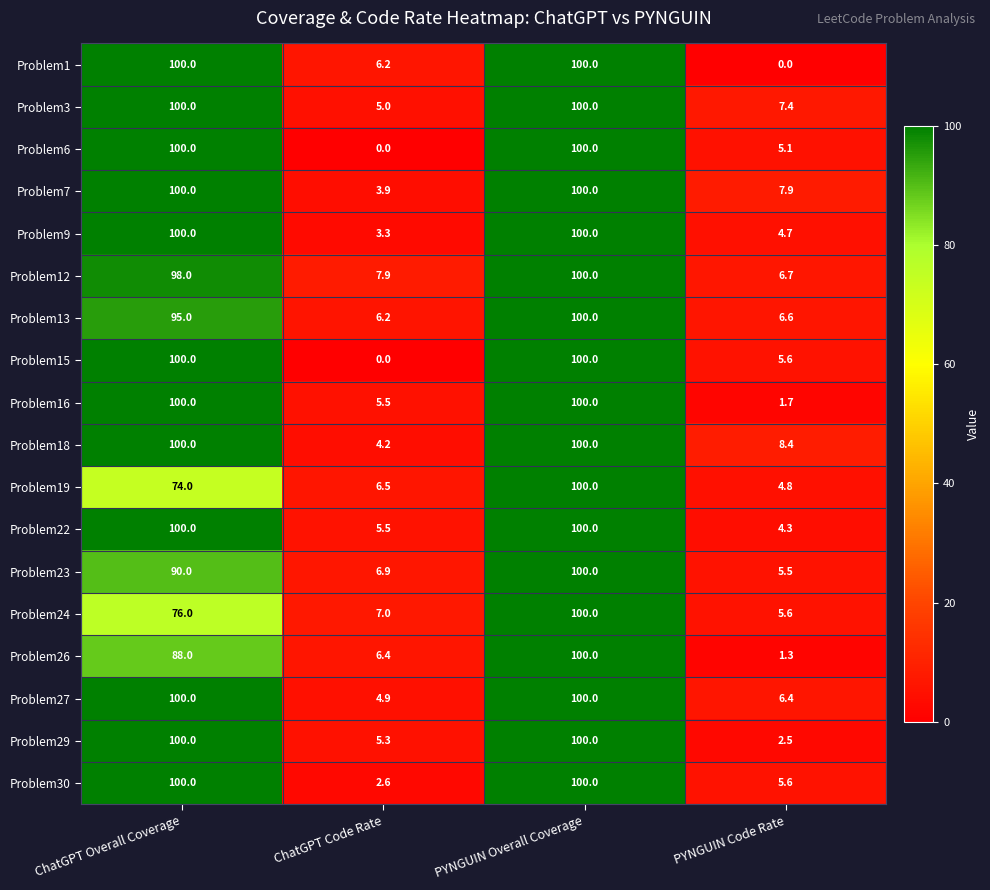

At which category is the sum across all series the highest?

PYNGUIN Overall Coverage